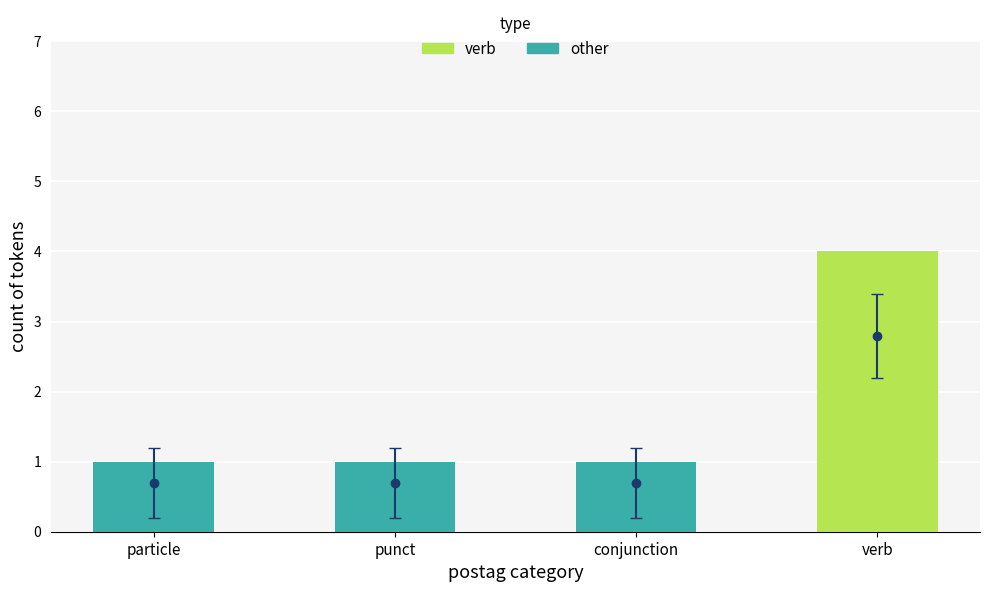

At which category is the sum across all series the highest?

verb